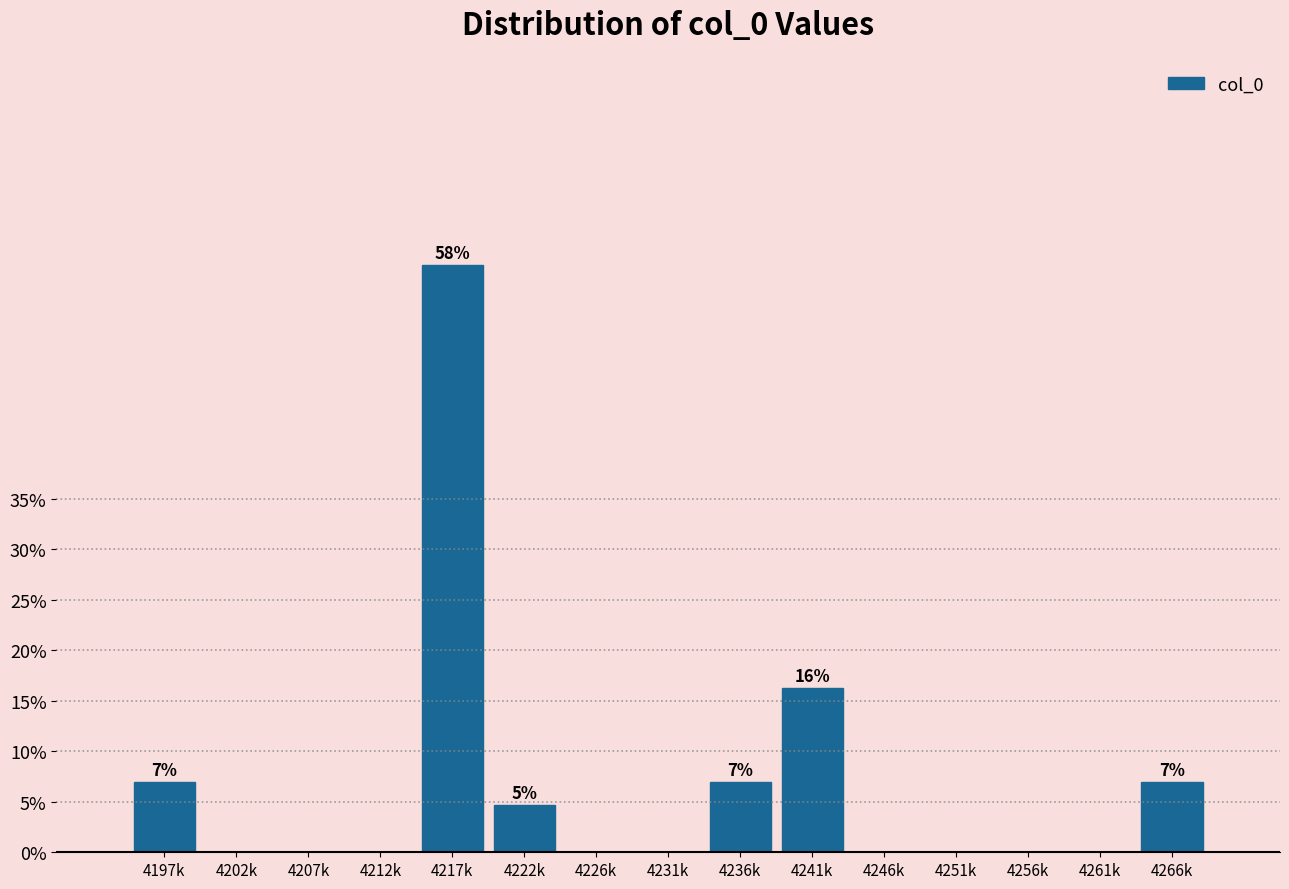

Reading left to right, transcribe all the data shown in this chart.

4197k=7.0	4202k=0.0	4207k=0.0	4212k=0.0	4217k=58.1	4222k=4.7	4226k=0.0	4231k=0.0	4236k=7.0	4241k=16.3	4246k=0.0	4251k=0.0	4256k=0.0	4261k=0.0	4266k=7.0